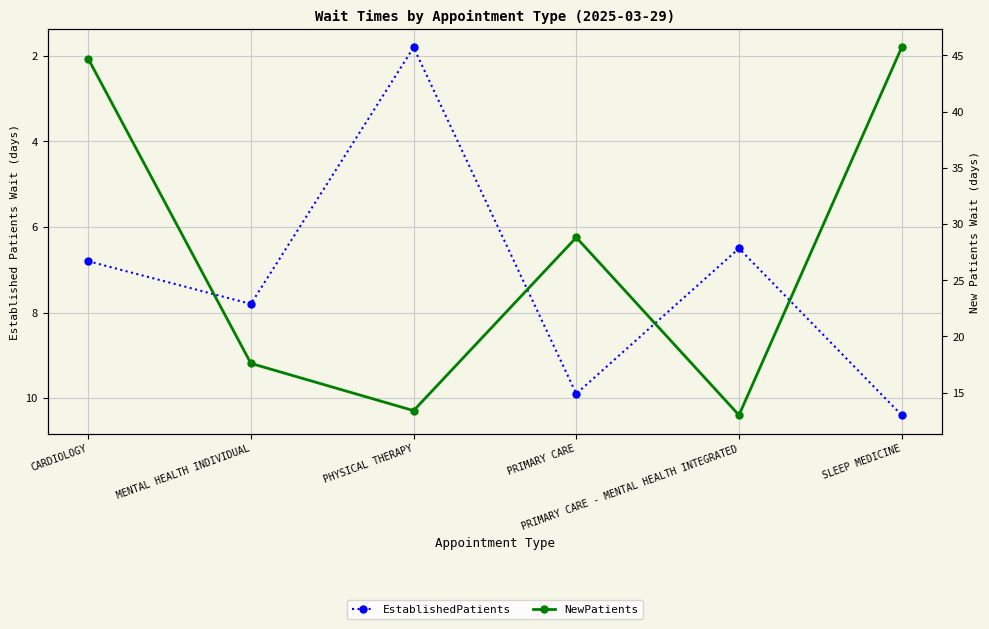

True or false: EstablishedPatients has more than 0 interior local peaks.

True